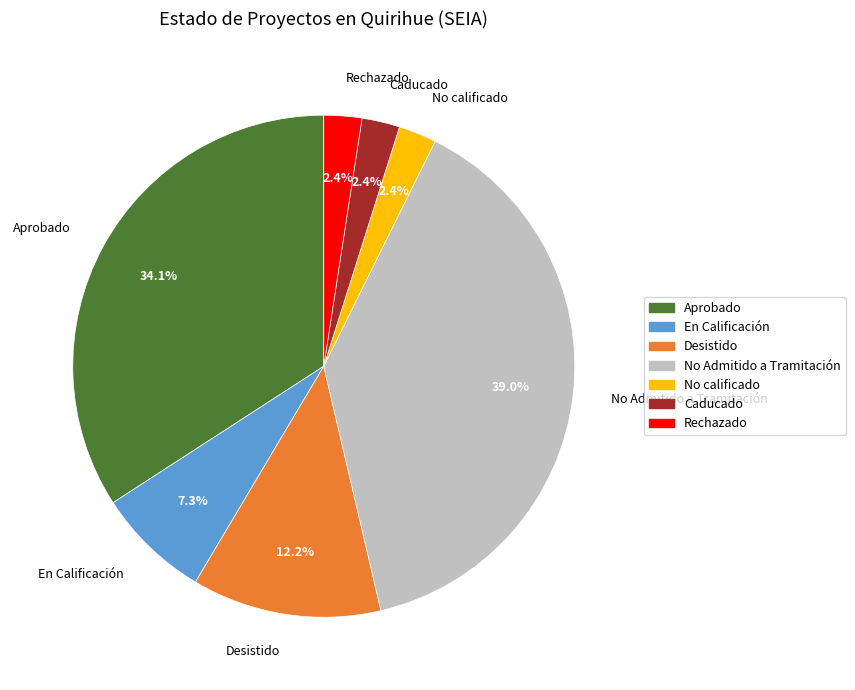

To the nearest percent, what percentage of the pie is Aprobado?

34%